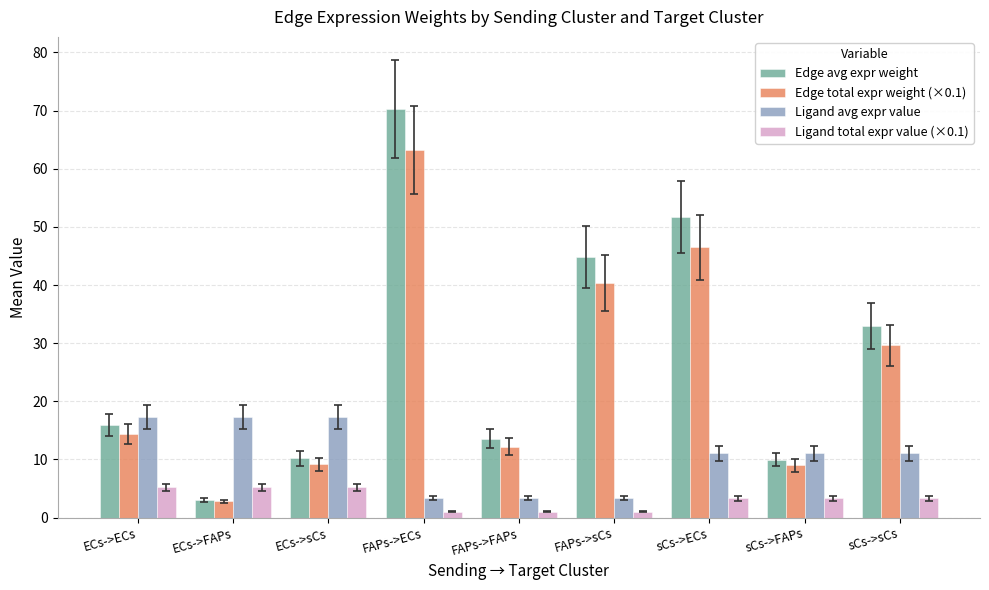

What is the label of the 2nd bar from the right?

sCs->FAPs